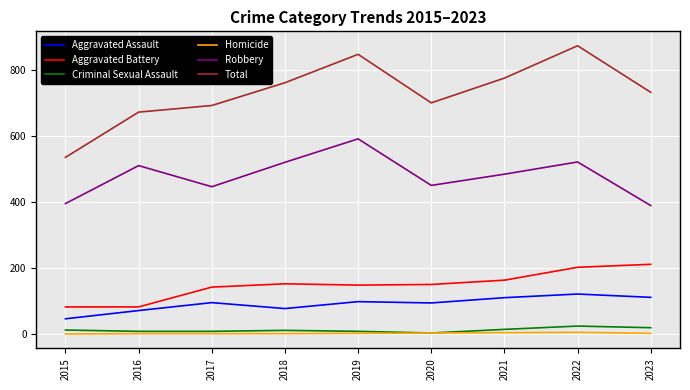

True or false: Total has more than 1 interior local peaks.

True